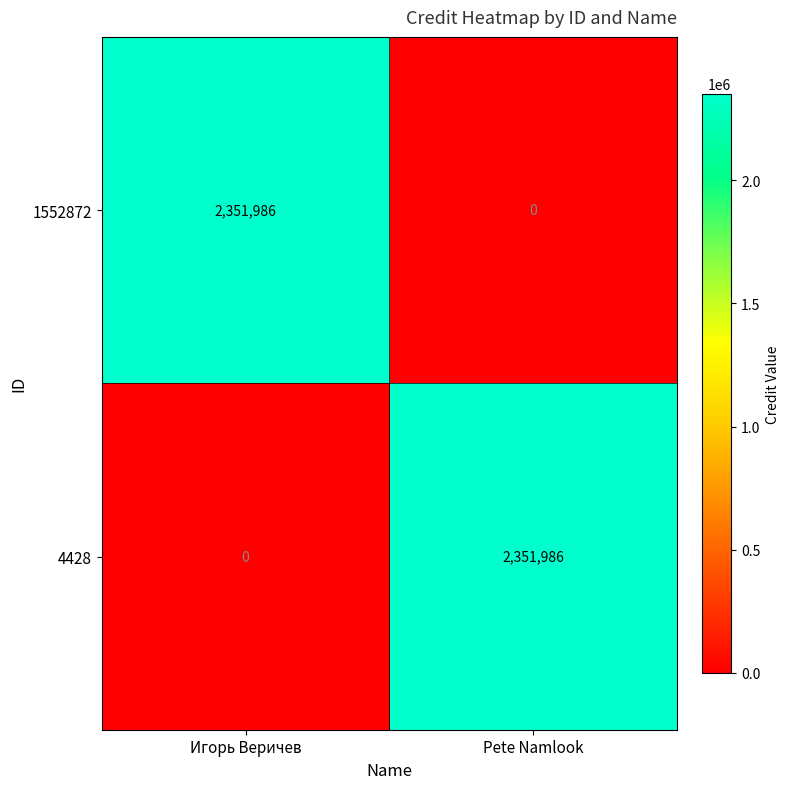

Read the 1552872 value at Игорь Веричев.

2351986